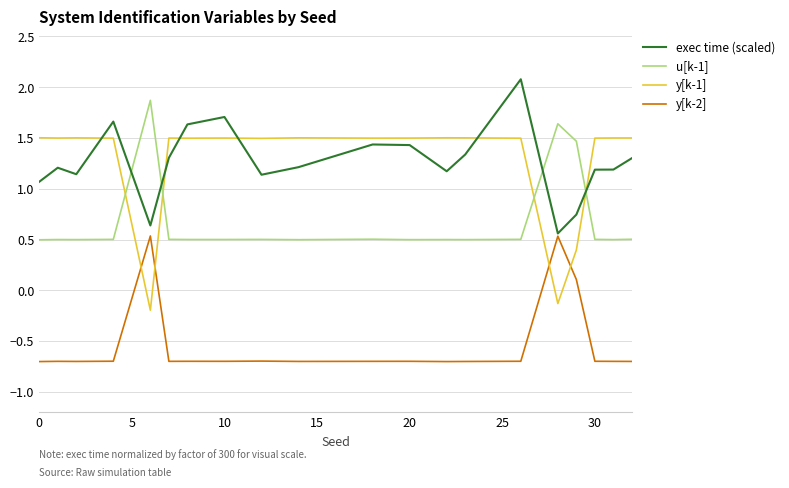

Is this an area chart (filled region under the line)?

No